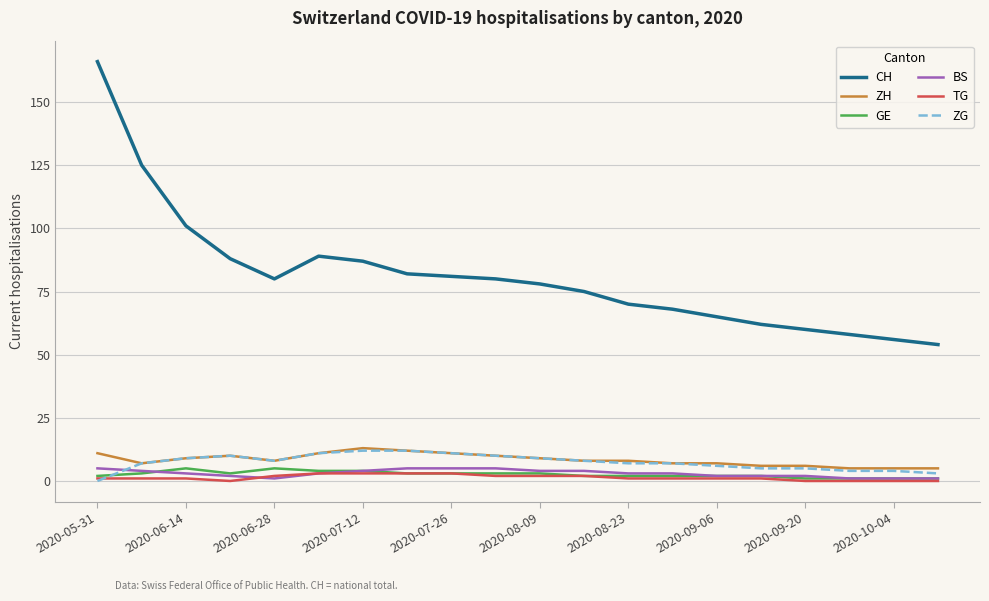

Does the chart display data point markers on the line(s)?

No